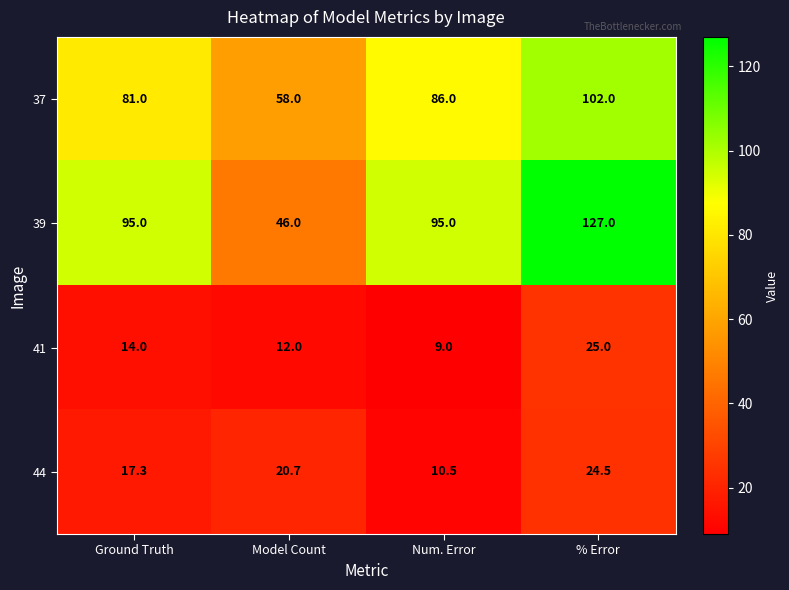

Reading left to right, what are all the values shown in this chart?

37: 81.0	58.0	86.0	102.0
39: 95.0	46.0	95.0	127.0
41: 14.0	12.0	9.0	25.0
44: 17.3	20.7	10.5	24.5